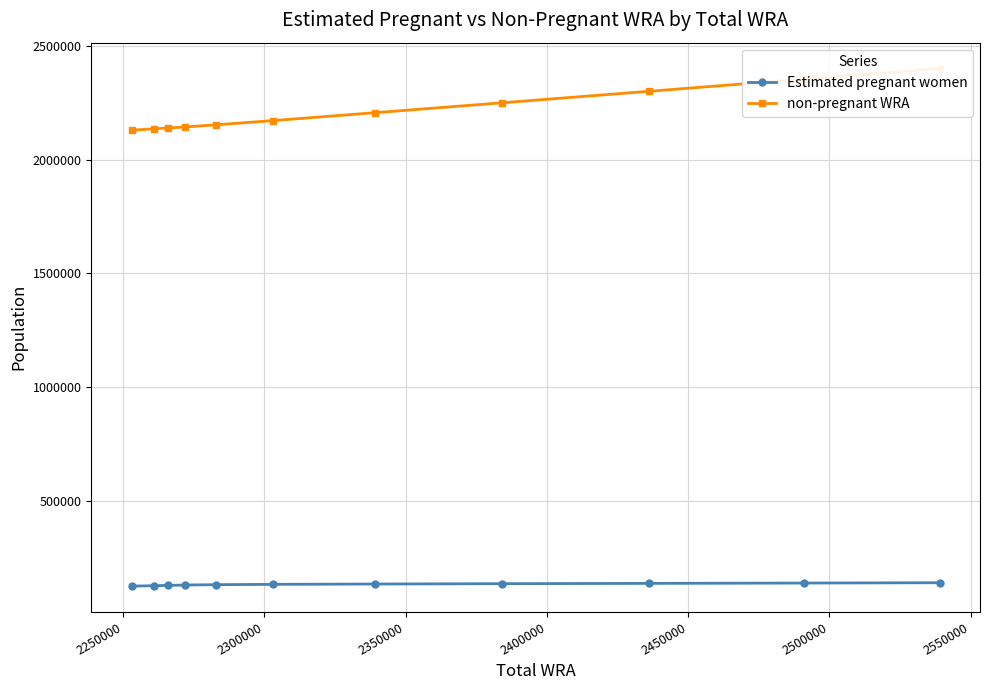

What is the highest value of the Estimated pregnant women series?

138574.5